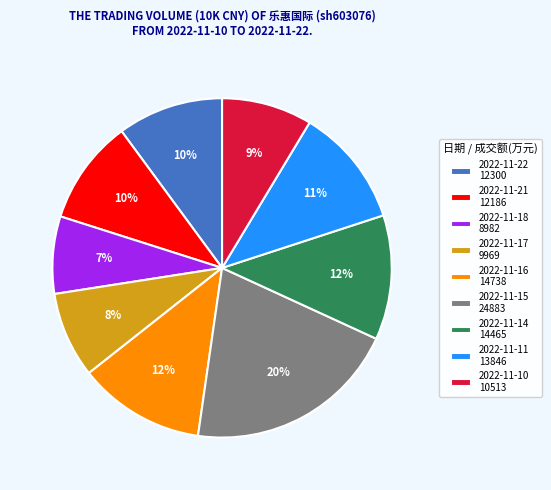

How many slices are in this pie chart?

9